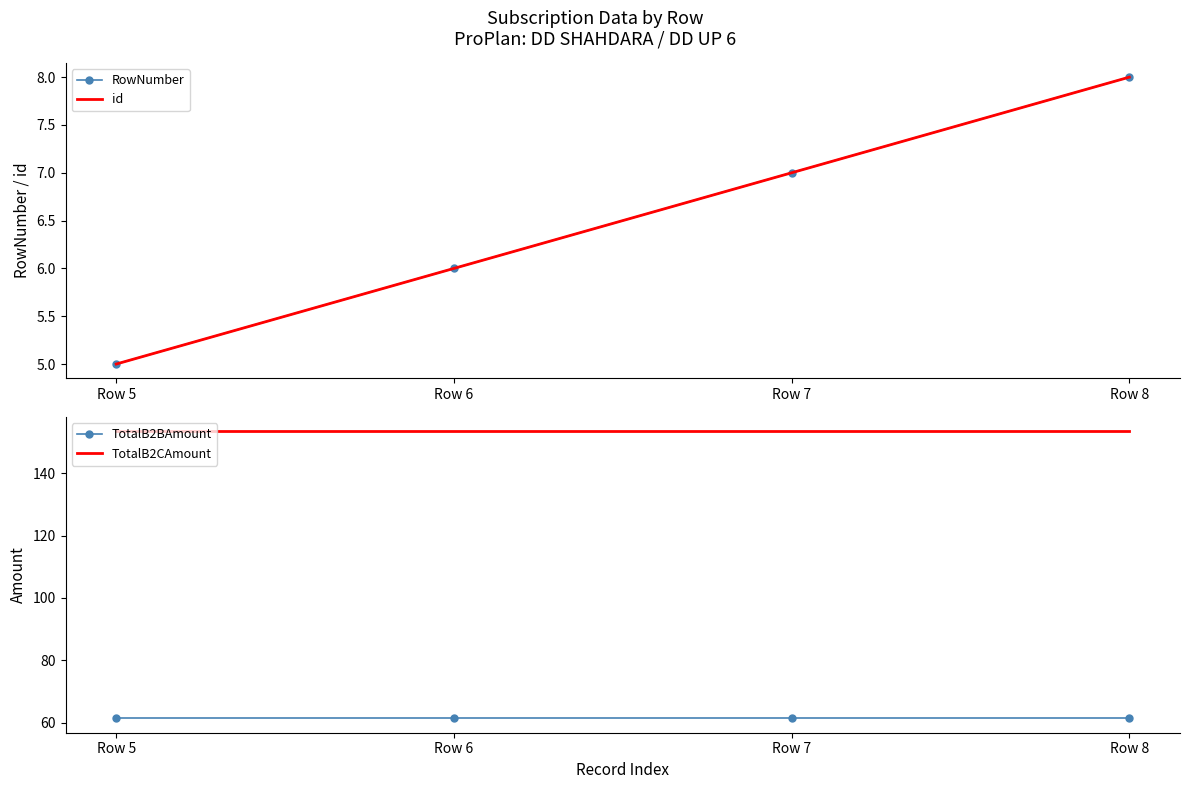

What are all the series names shown in the legend?

RowNumber, id, TotalB2BAmount, TotalB2CAmount